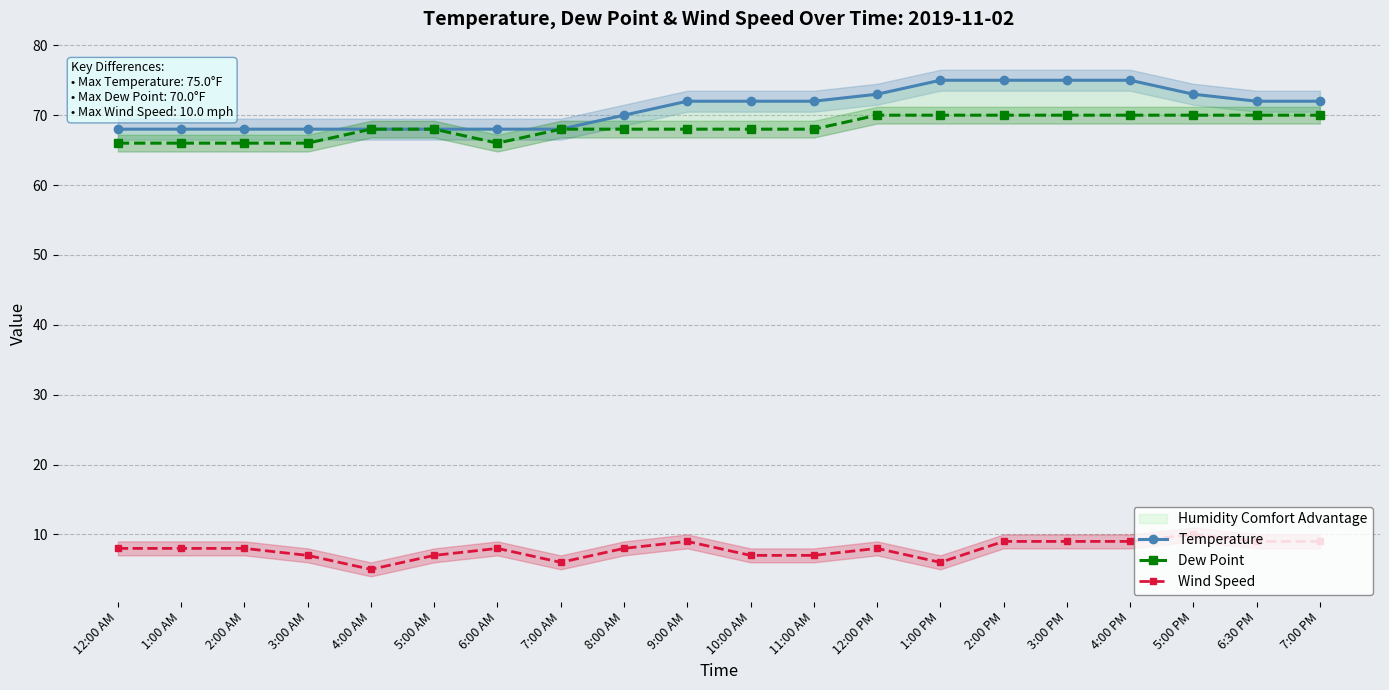

Count the Temperature values in the range 68 to 73.

16